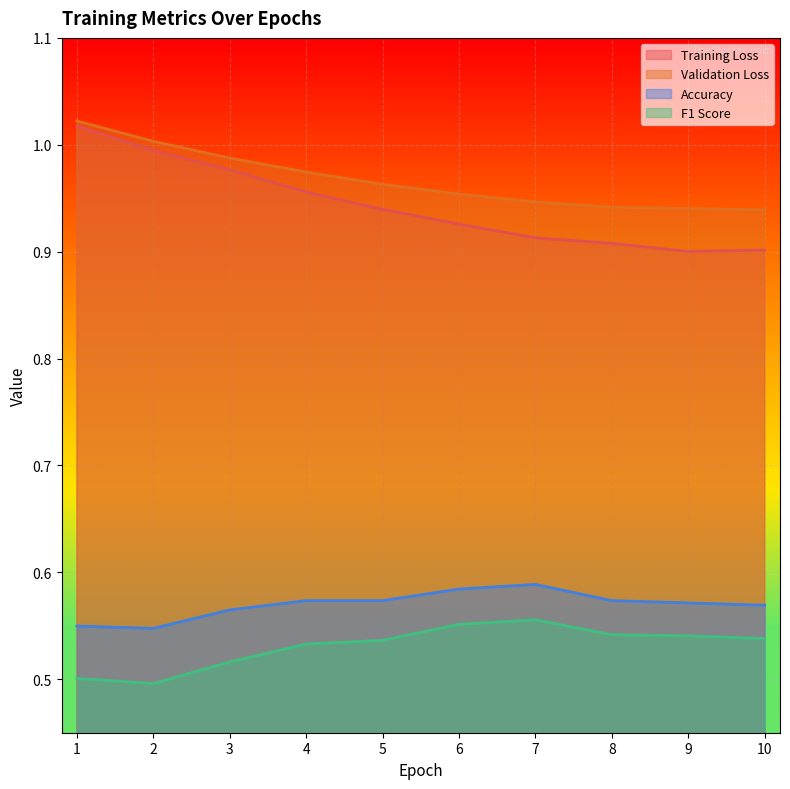

What is the maximum value shown in the chart?

1.0